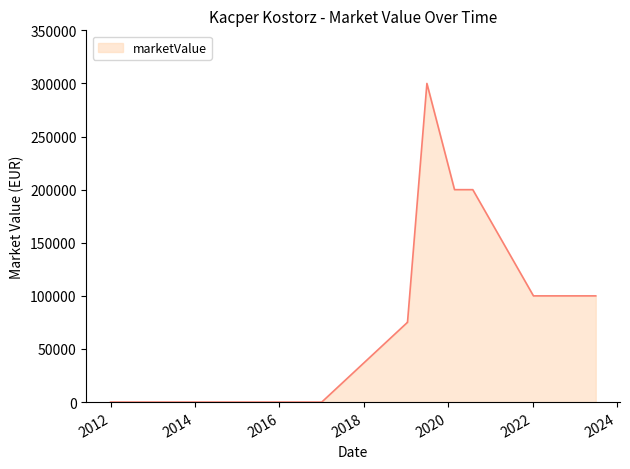

What is the maximum value shown in the chart?

300000